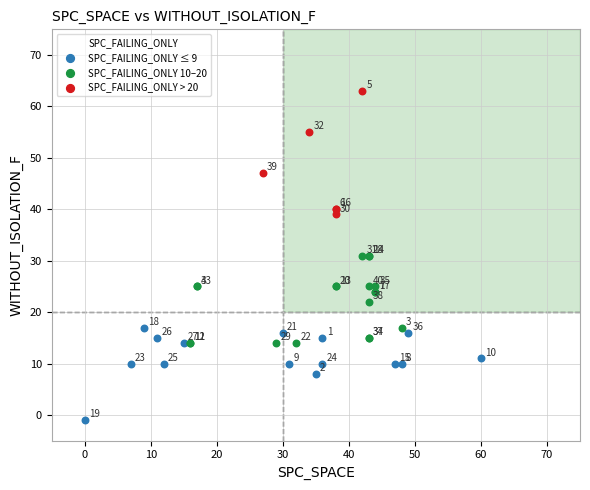

Which series has the widest spread of Y values?

SPC_FAILING_ONLY > 20